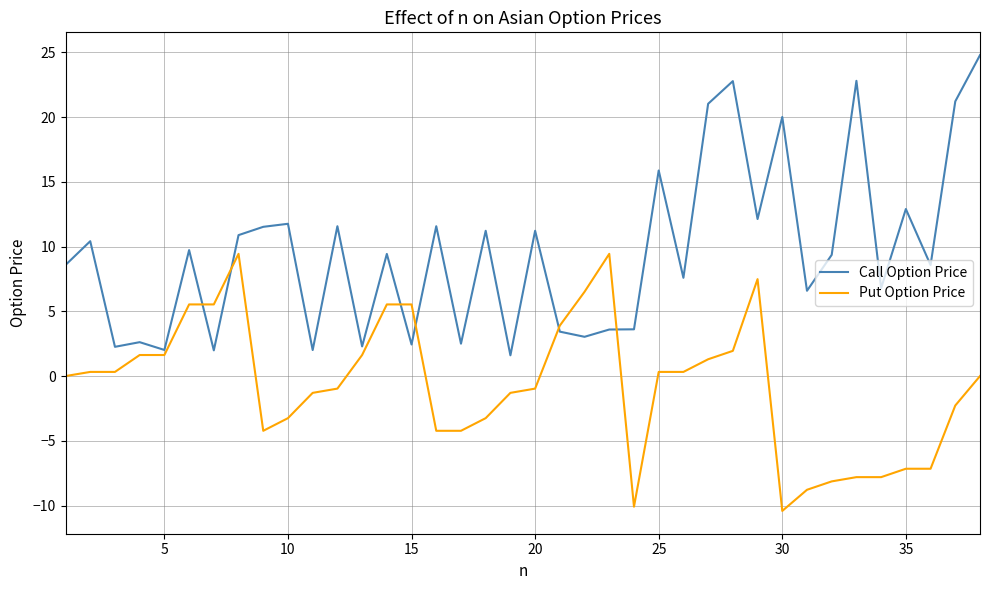

List the series in order of their peak value, highest first.

Call Option Price, Put Option Price